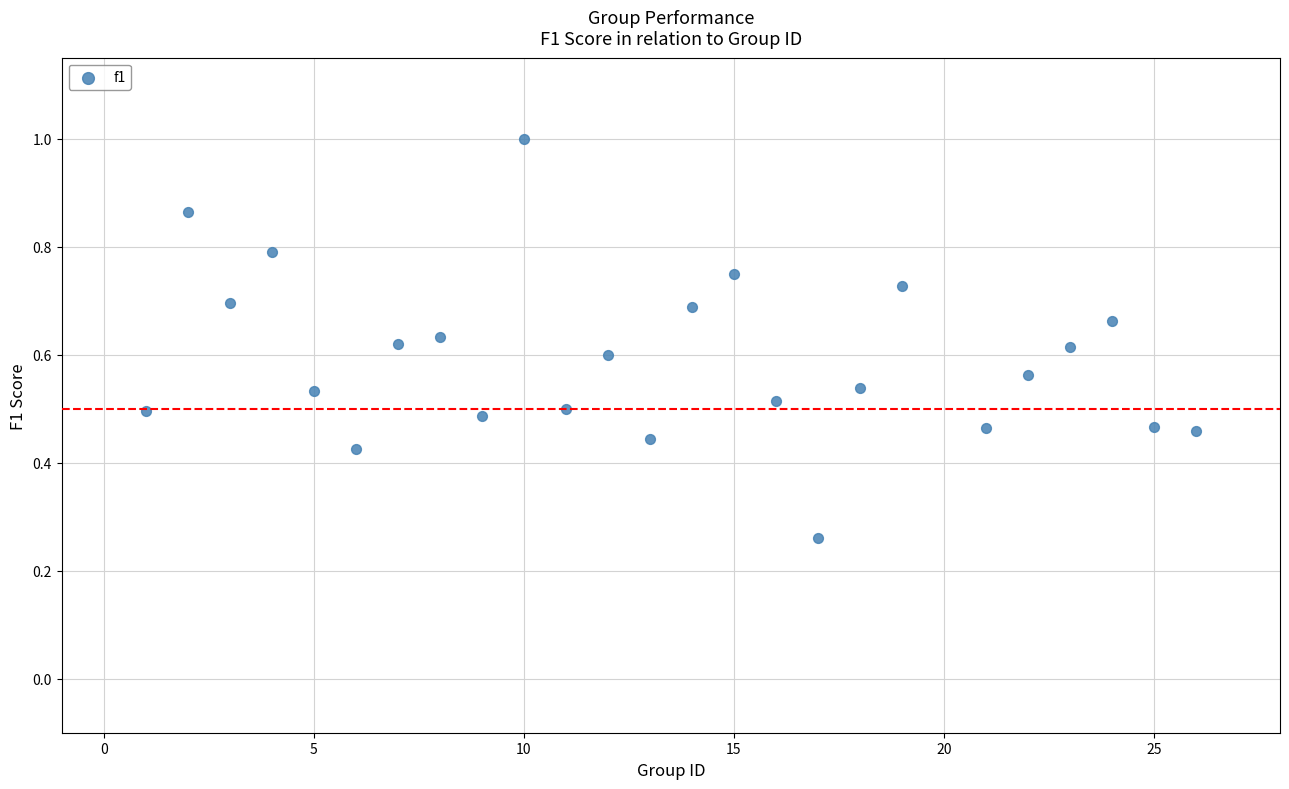

What is the range of X values (max minus min)?

25.0